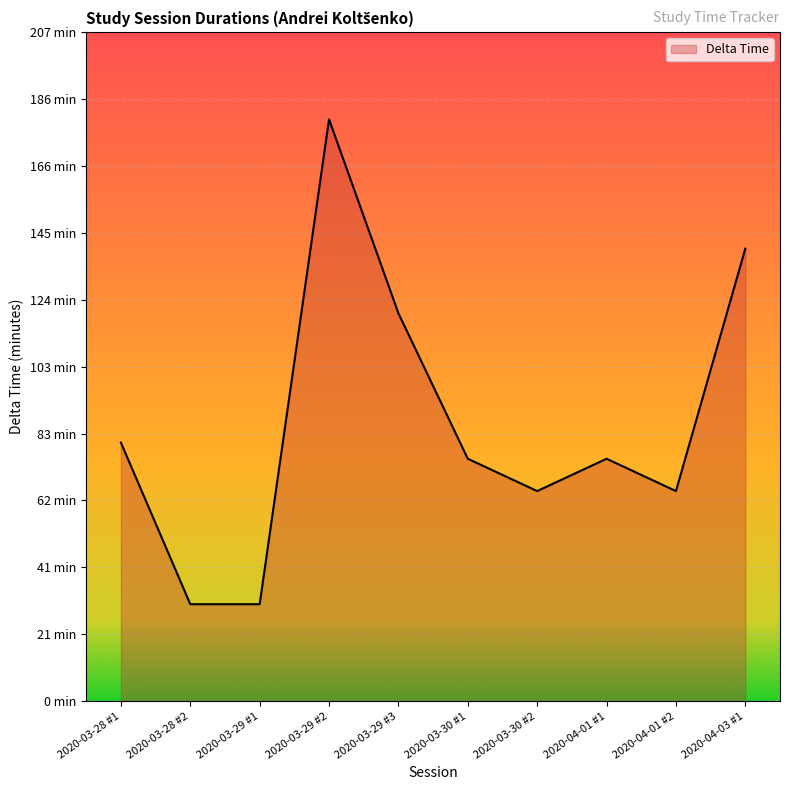

The value at 2020-03-28 #2 is 30. True or false?

True